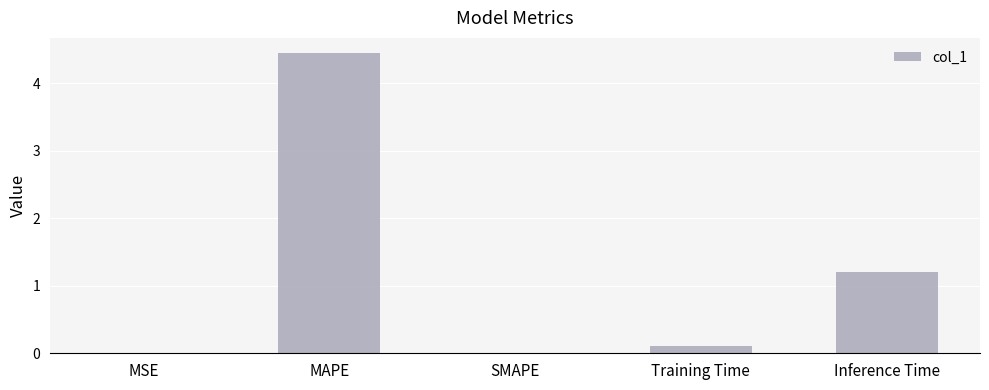

How many series are shown in this chart?

1